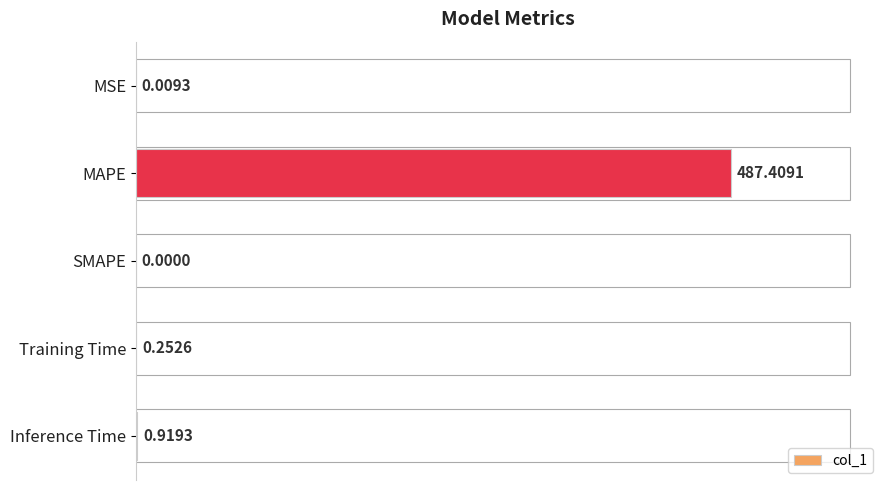

What is the sum of all values?

488.6